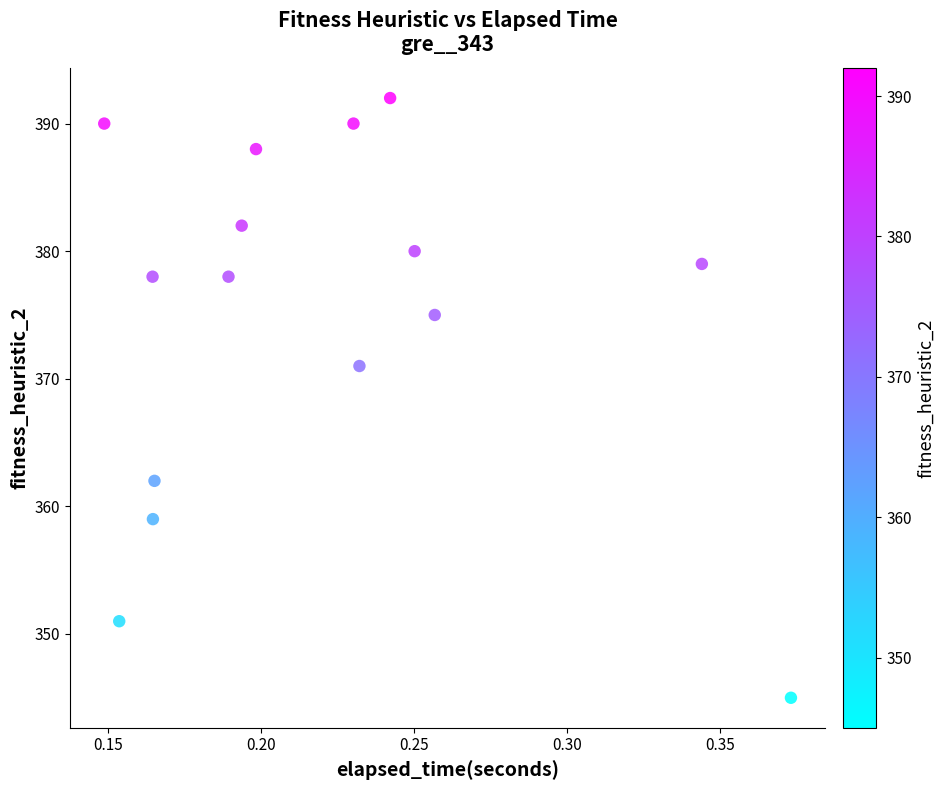

What Y value in the scatter plot is closest to 368?

371